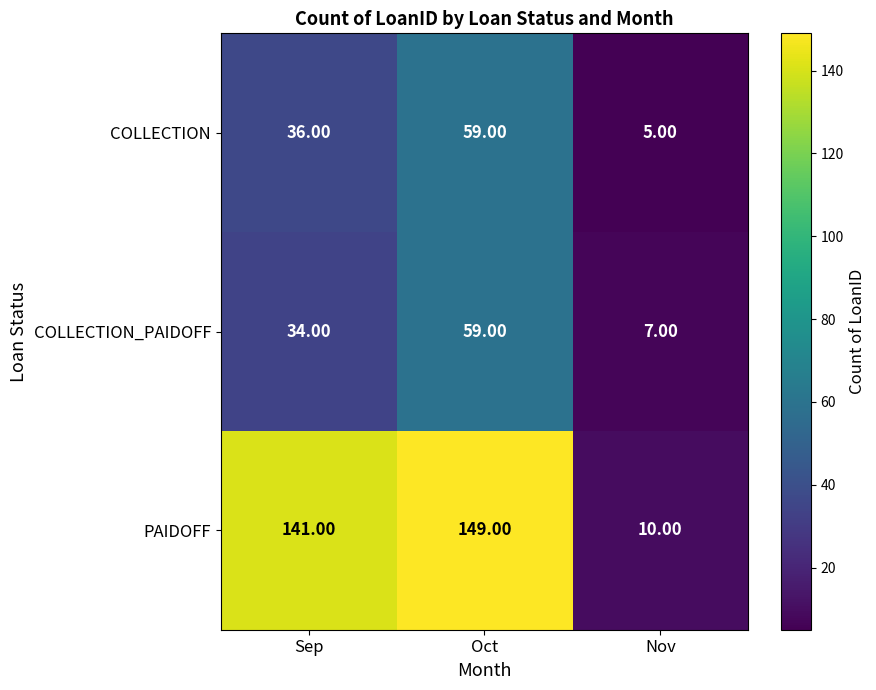

At which category is the sum across all series the highest?

Oct